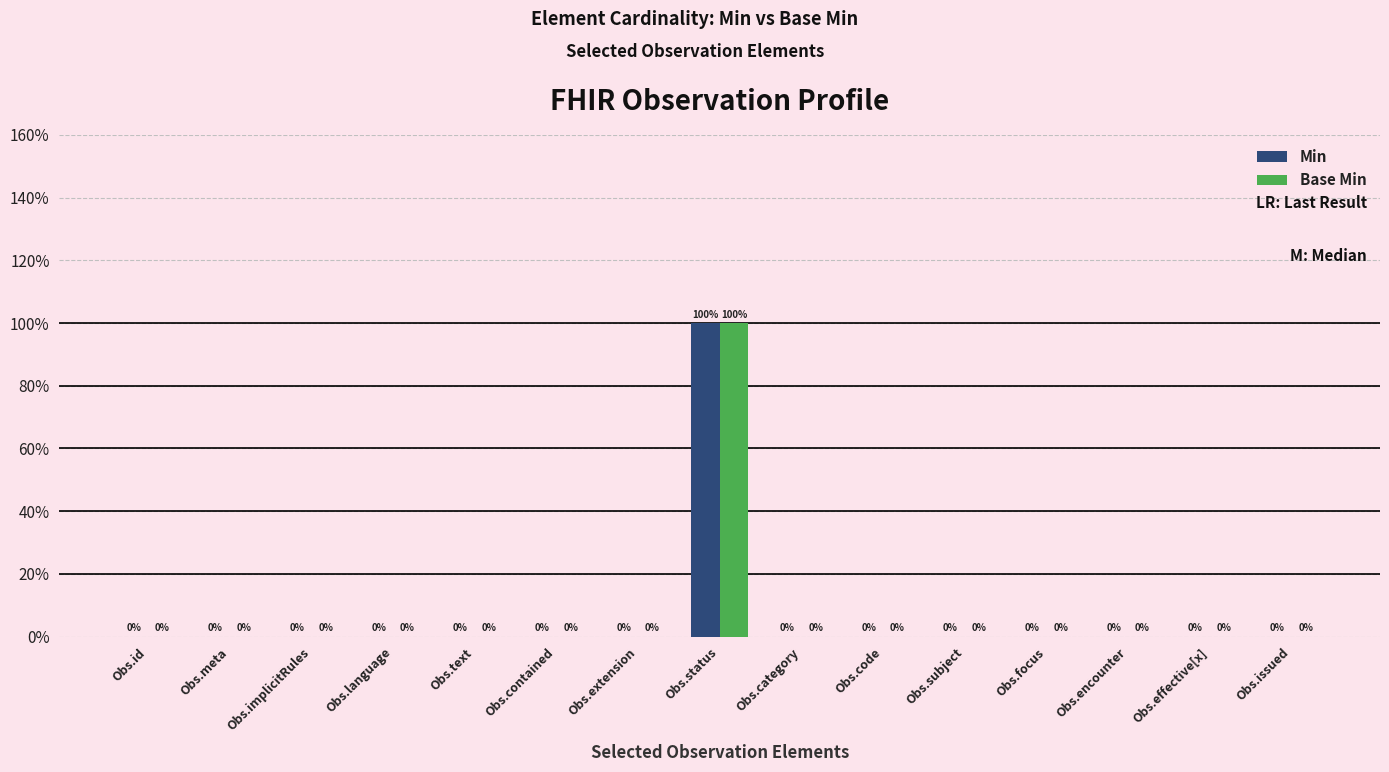

Is the value of Base Min at Obs.issued greater than the value of Min at Obs.id?

No